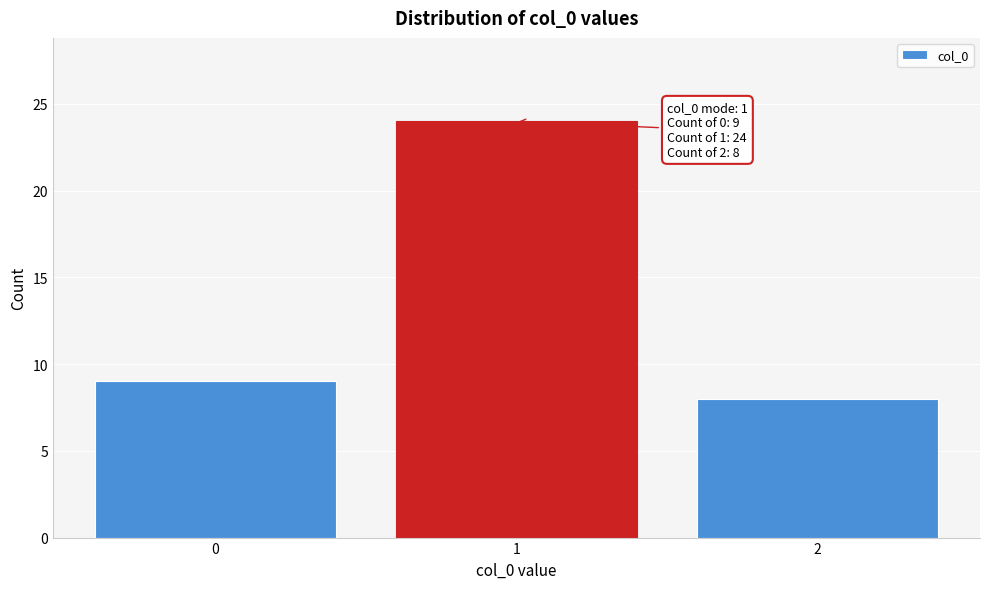

Reading left to right, what are all the values shown in this chart?

0=9	1=24	2=8